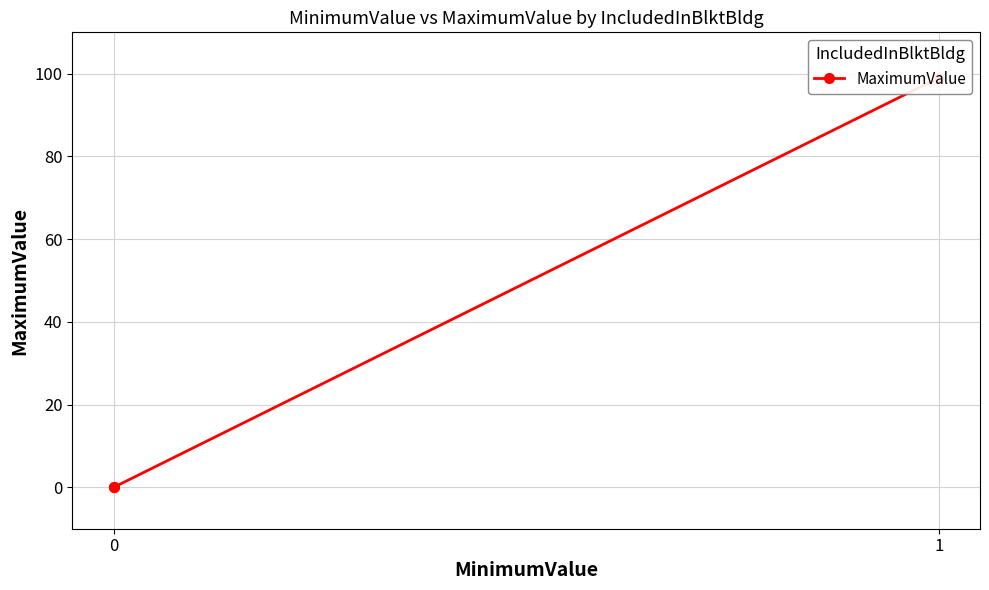

True or false: the data shows 140 at 1.

False